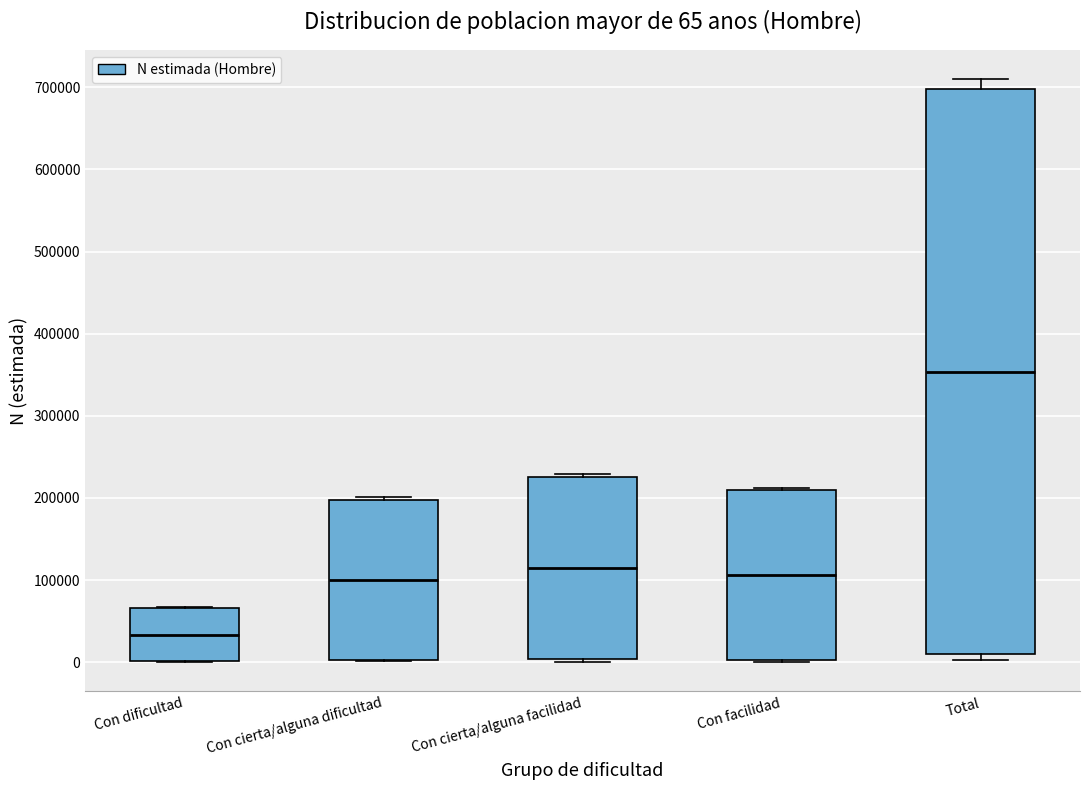

Which box's median line is the highest?

Total